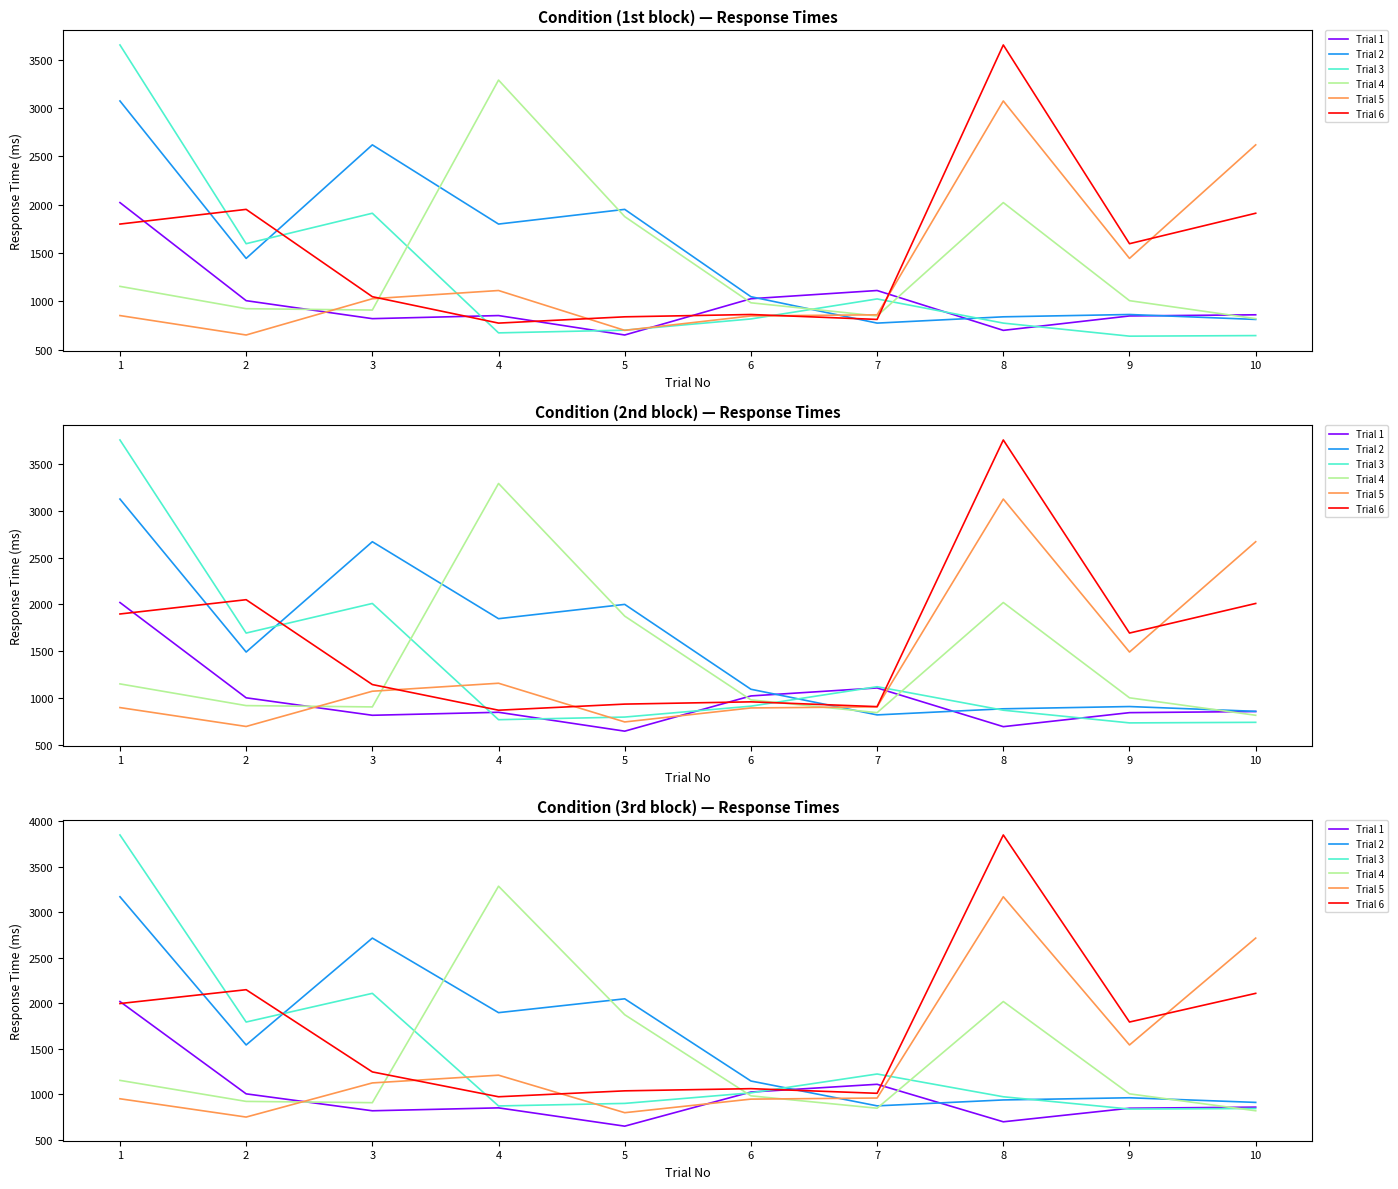

Between which two adjacent categories do Trial 6 and Trial 4 first intersect?

3 and 4